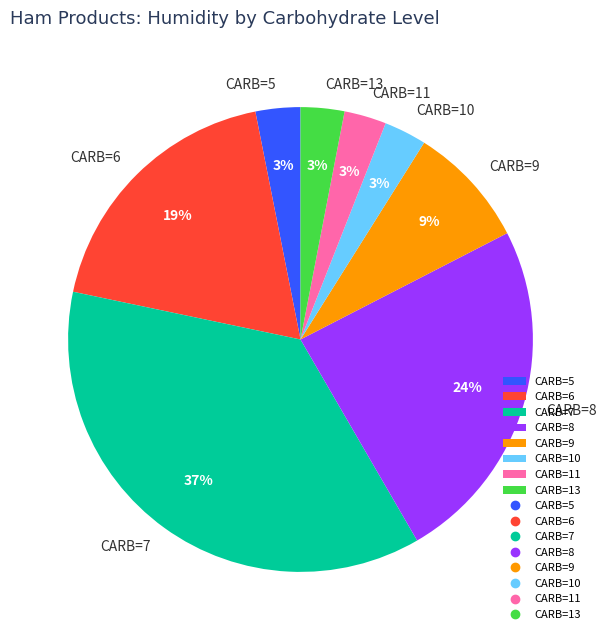

Count the number of slices in the pie.

8